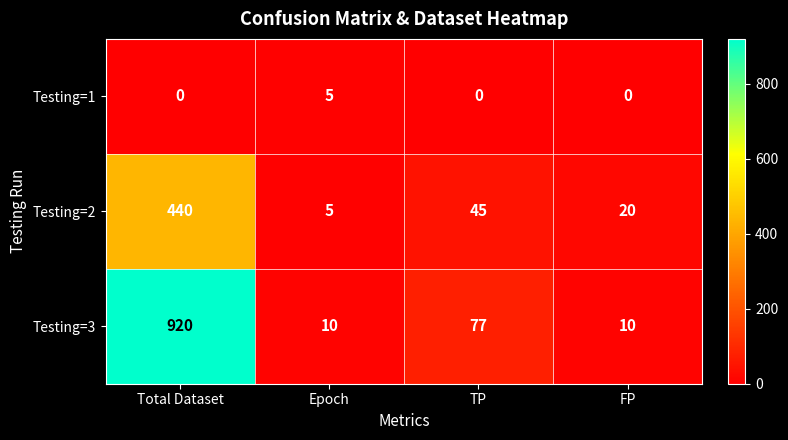

At TP, list the series in order from smallest to largest.

Testing=1, Testing=2, Testing=3